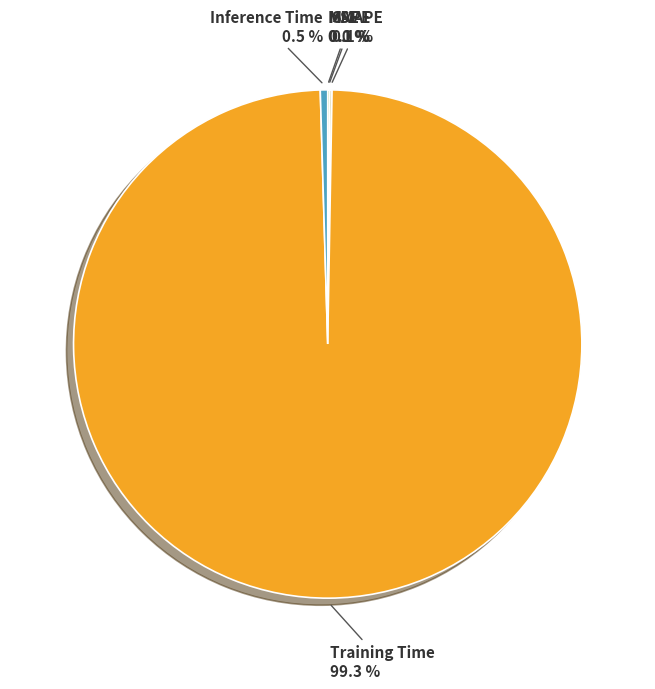

Does Training Time represent more than half of the total?

Yes